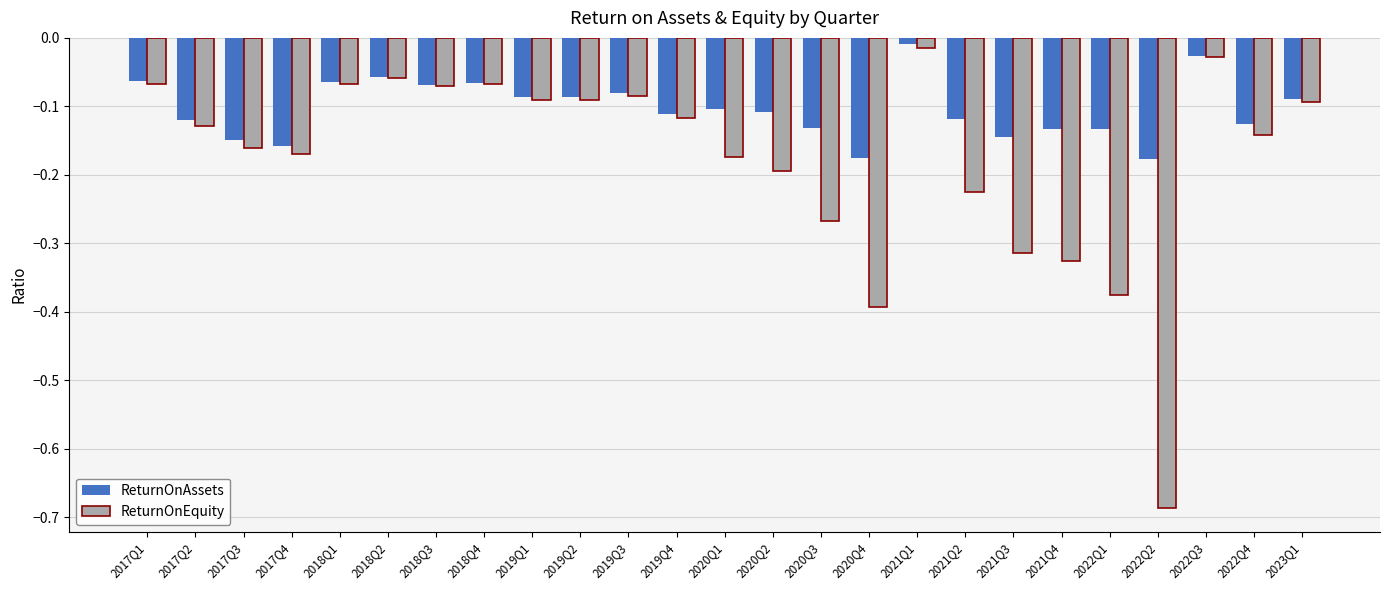

How many bars are there in each group?

2